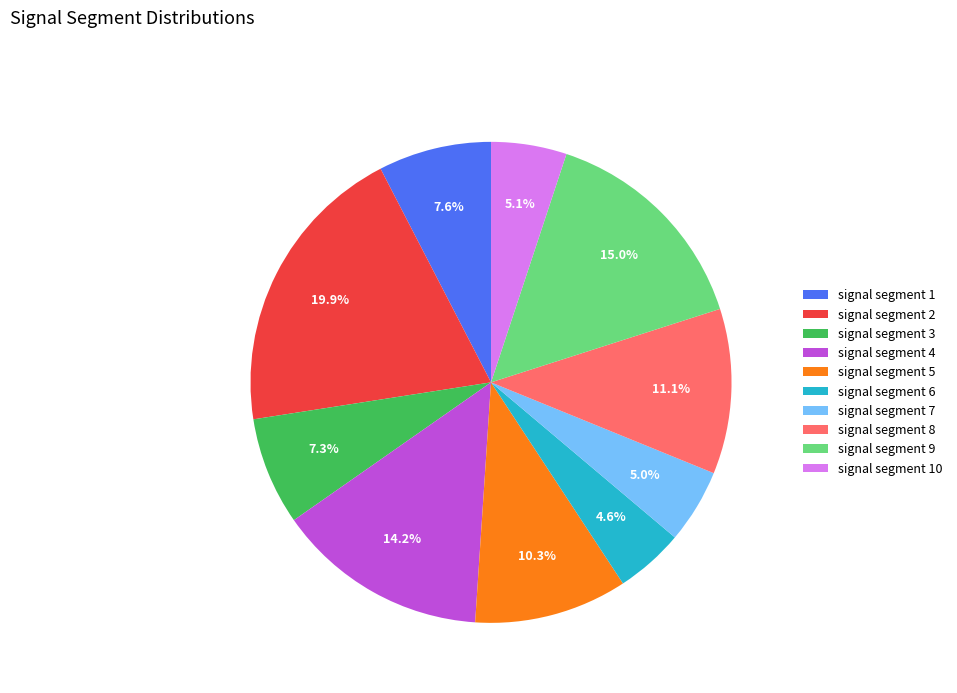

Which category has the biggest portion of the pie?

signal segment 2